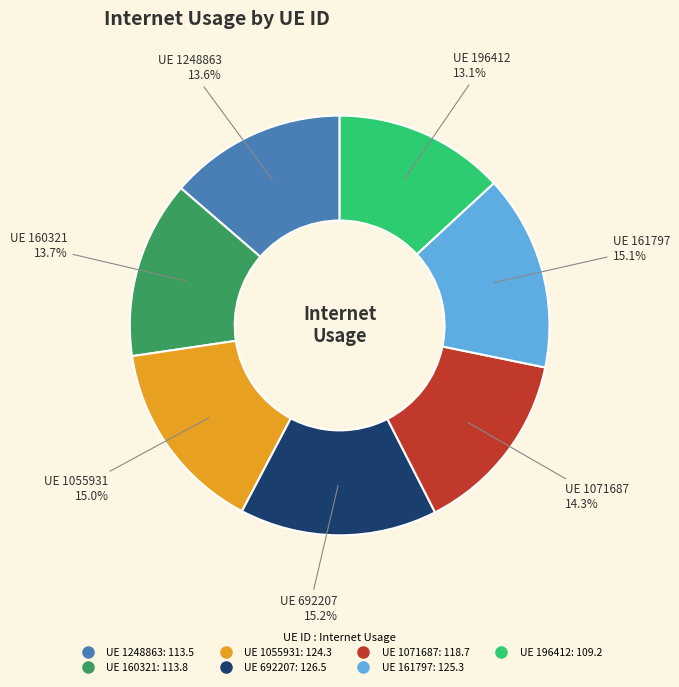

Does any single category account for the majority?

No